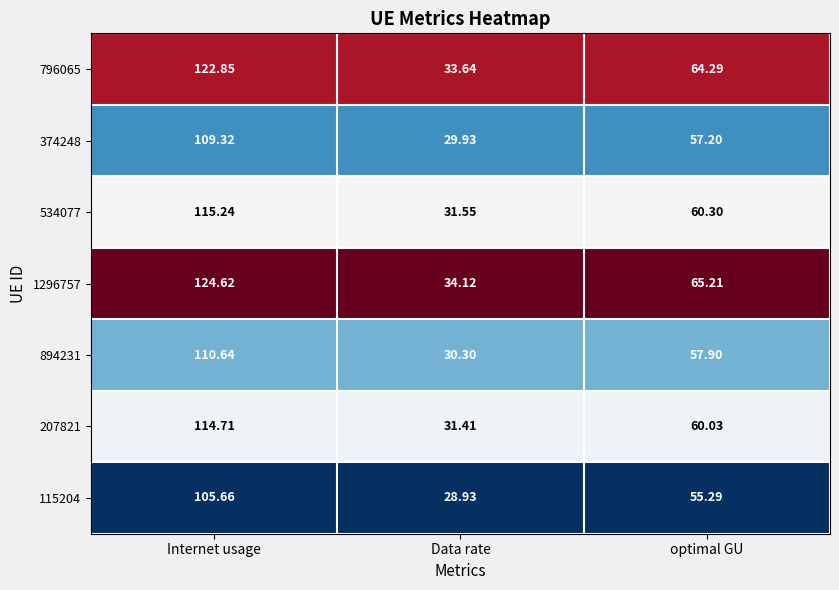

Rank the categories by 374248 value from lowest to highest.

Data rate, optimal GU, Internet usage